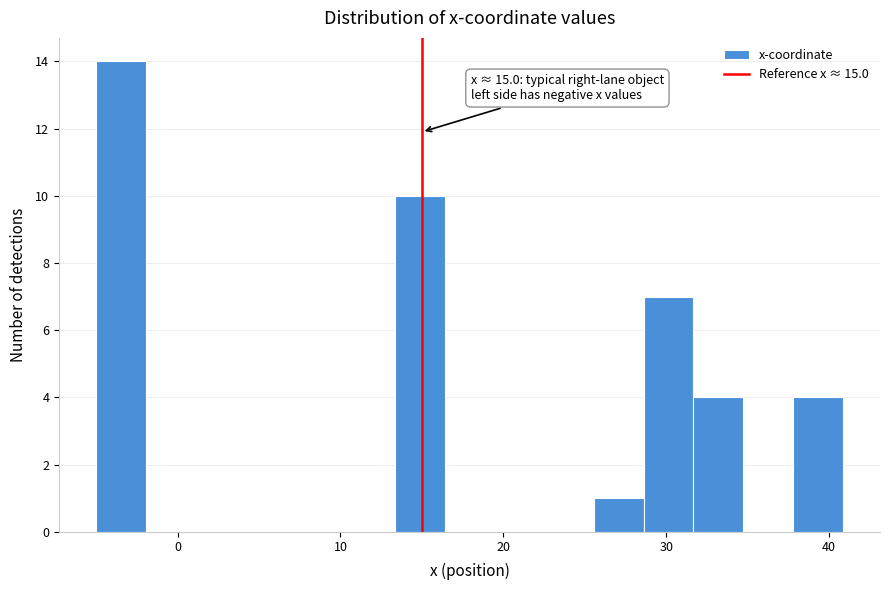

Read against the x-axis, roughly where is the centre of the tallest bar?

-3